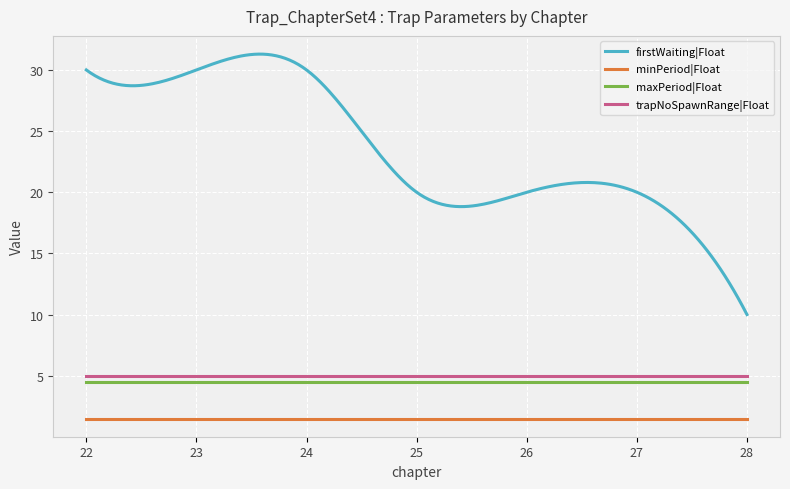

Which series has the widest spread of values?

firstWaiting|Float